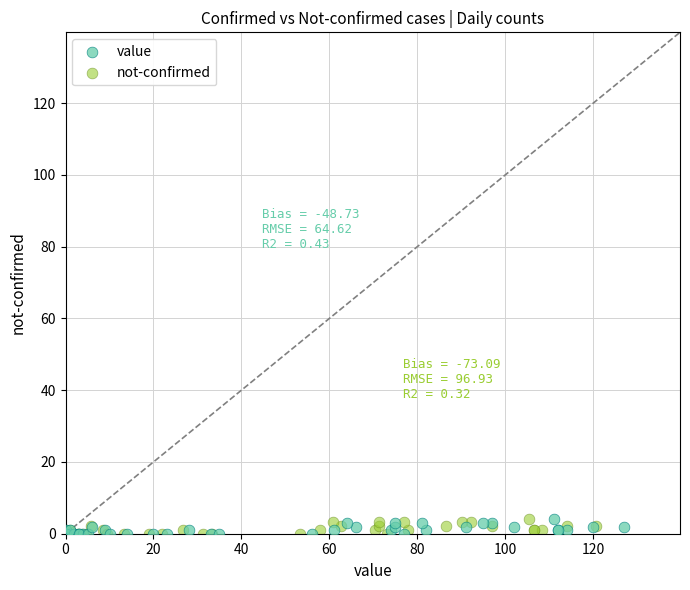

Which series has the widest spread of Y values?

not-confirmed